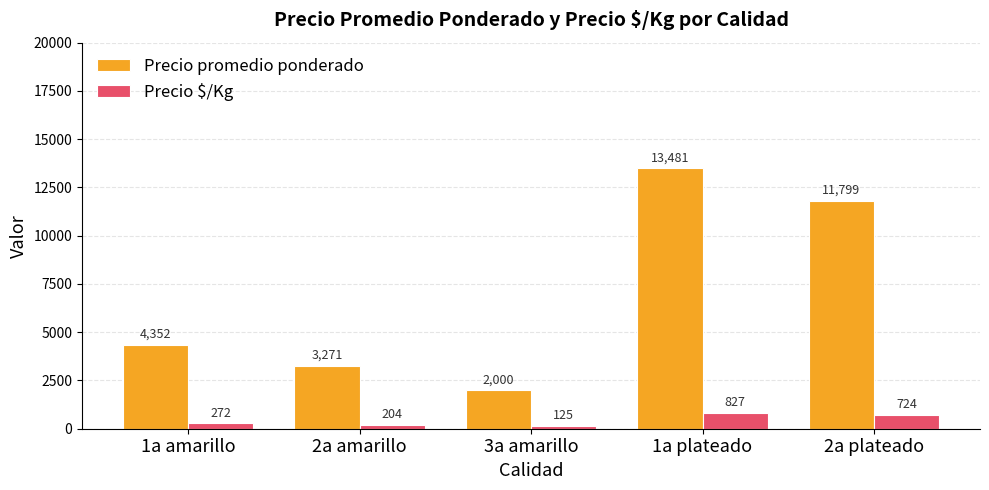

At 1a amarillo, list the series in order from smallest to largest.

Precio $/Kg, Precio promedio ponderado